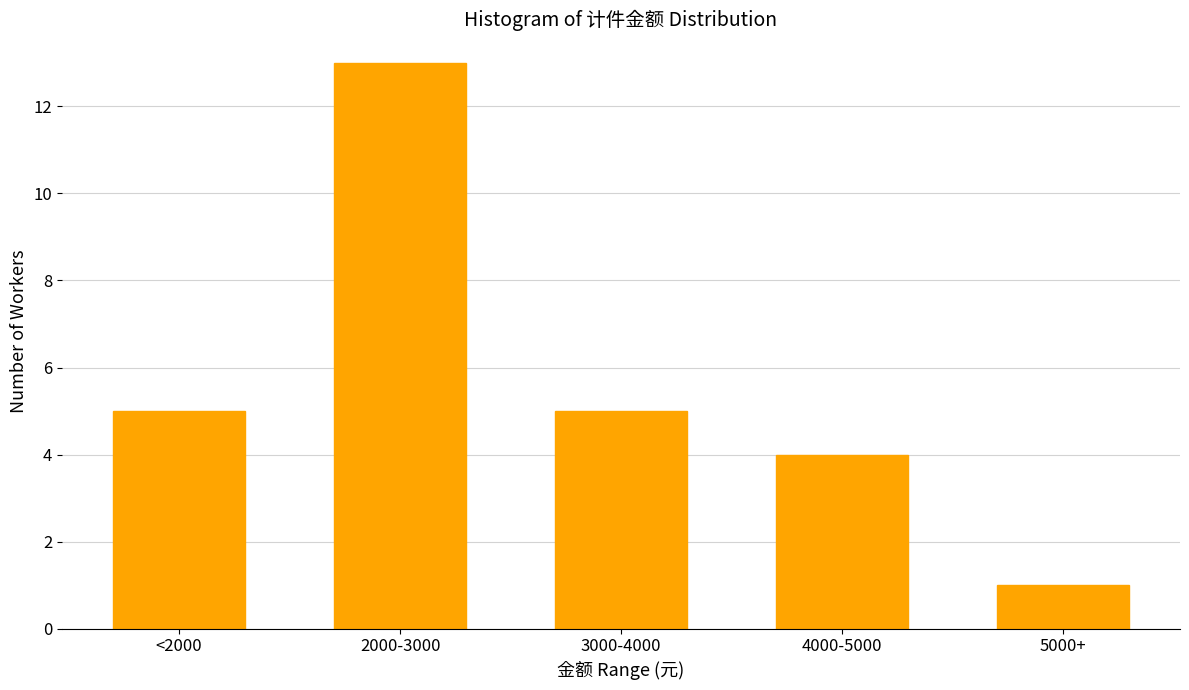

Reading left to right, list all the values displayed in this chart.

<2000=5	2000-3000=13	3000-4000=5	4000-5000=4	5000+=1